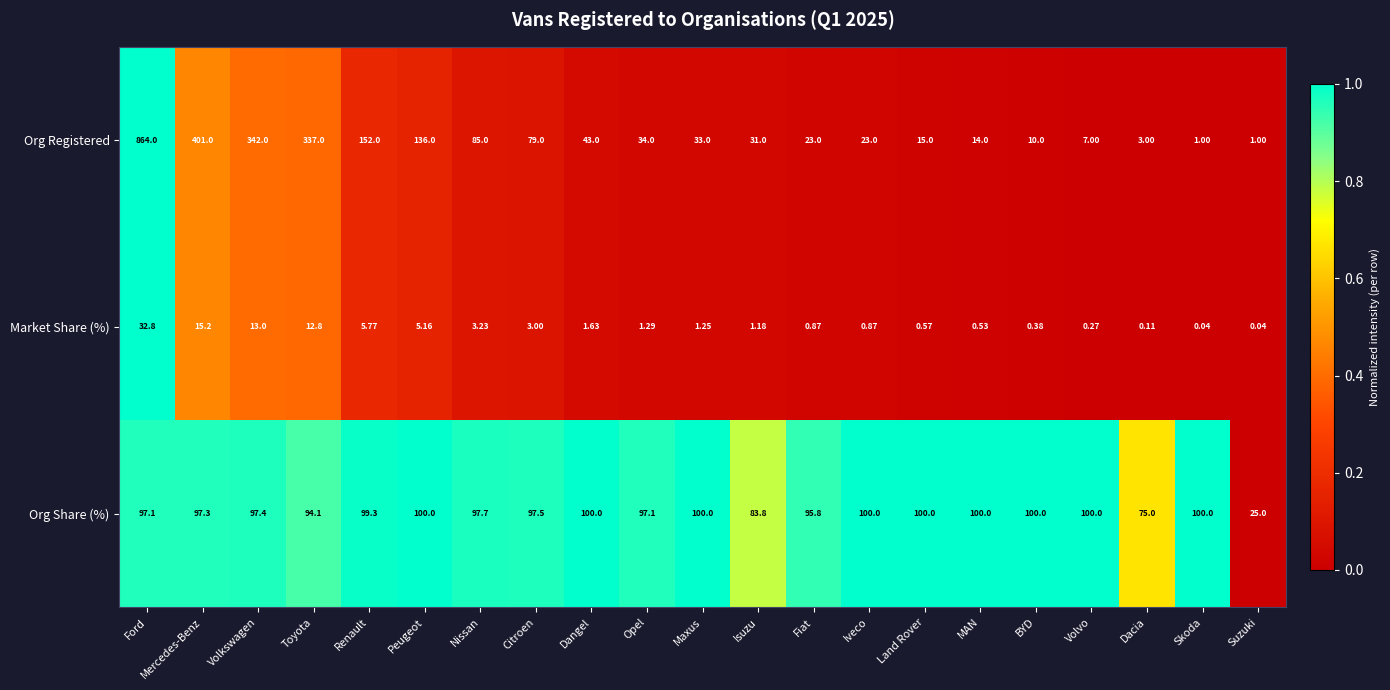

Which series has the widest spread of values?

Org Registered